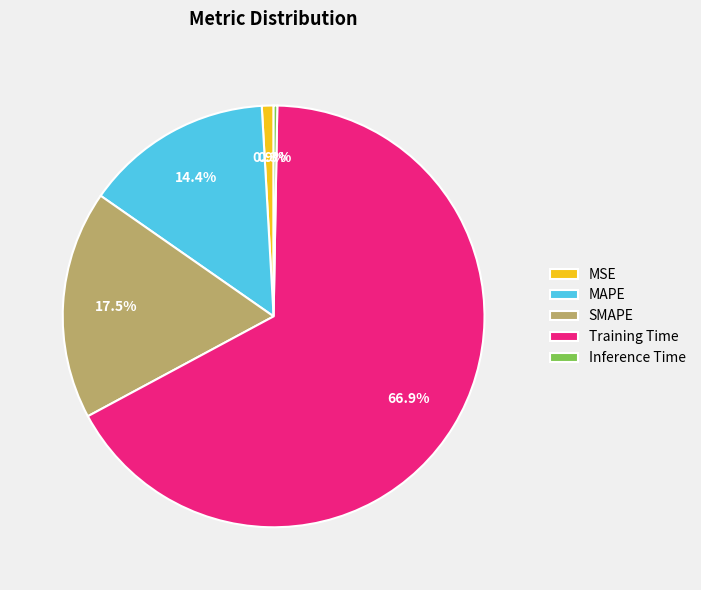

The SMAPE slice represents 8% of the pie. True or false?

False